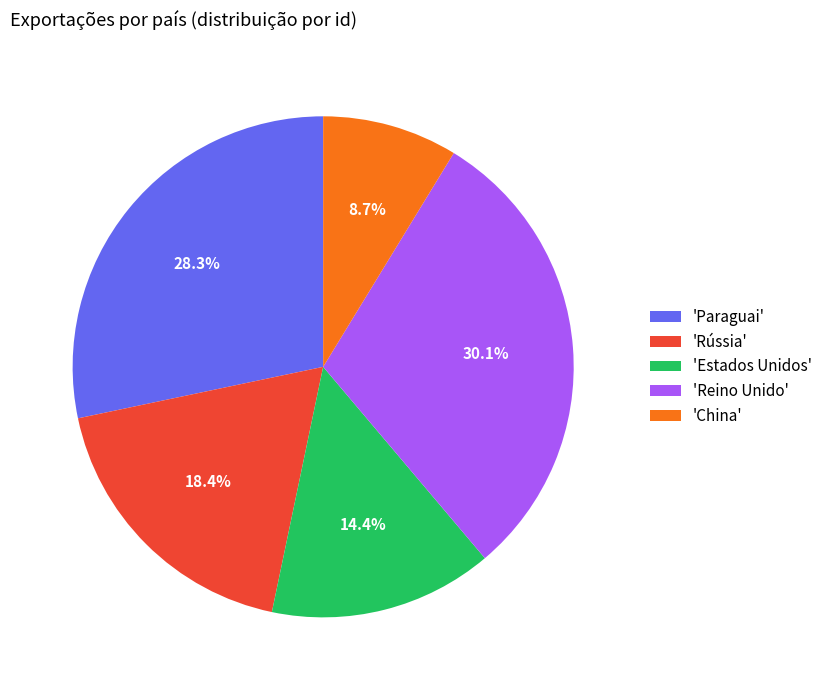

Rank the categories by value from highest to lowest.

'Reino Unido', 'Paraguai', 'Rússia', 'Estados Unidos', 'China'